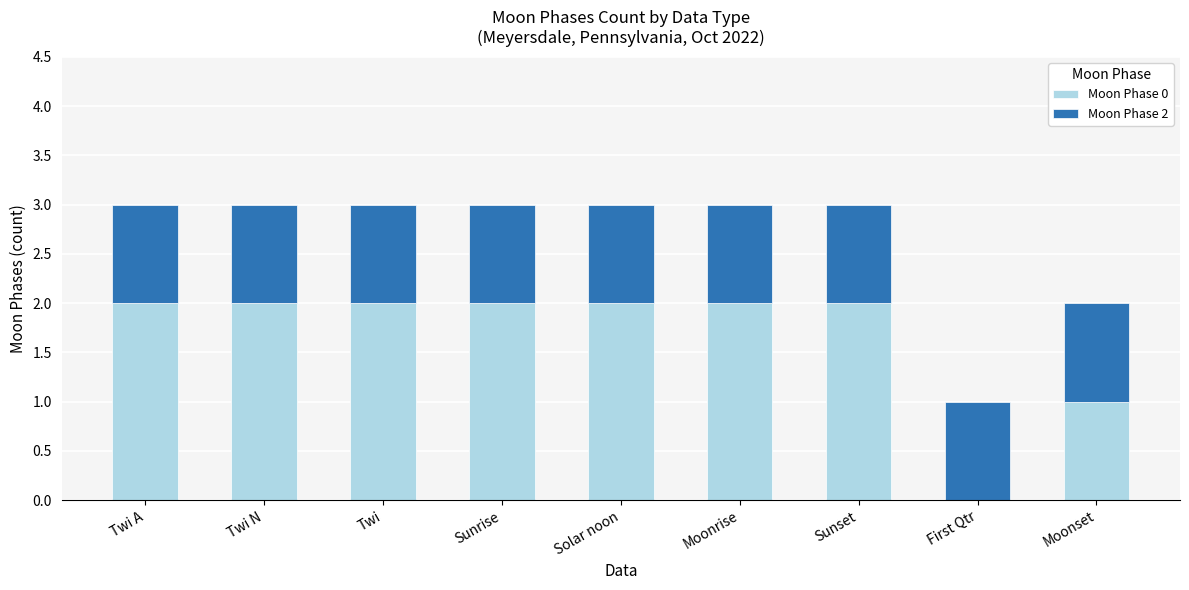

Count the number of categories in the chart.

9